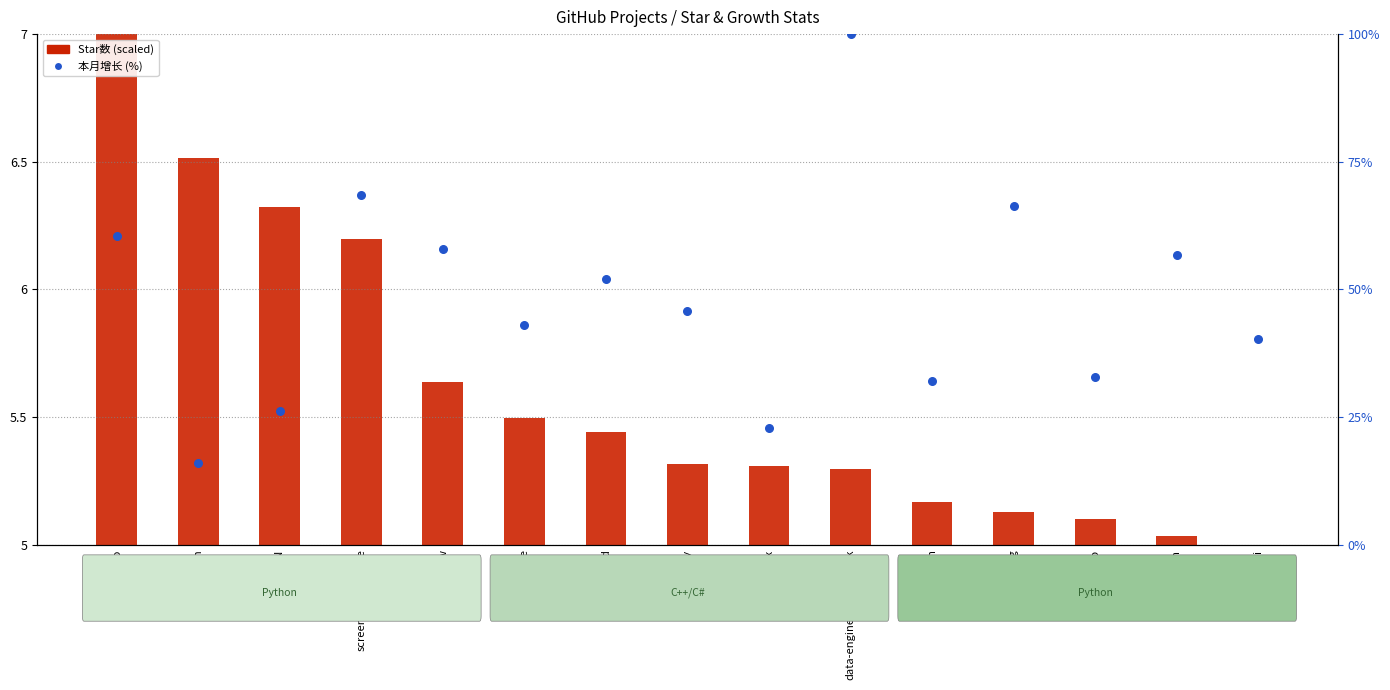

Which series reaches the maximum Y coordinate?

本月增长 (%)